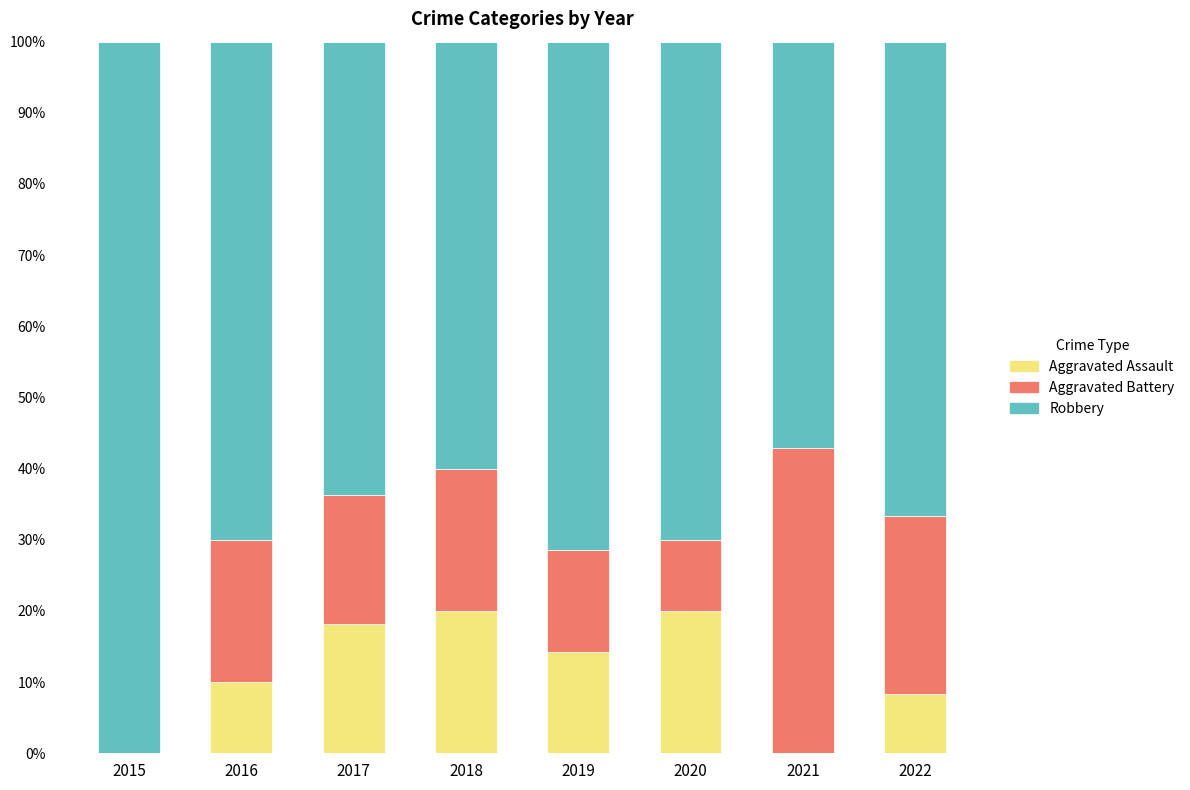

What is the average value of the Aggravated Battery series?

18.8